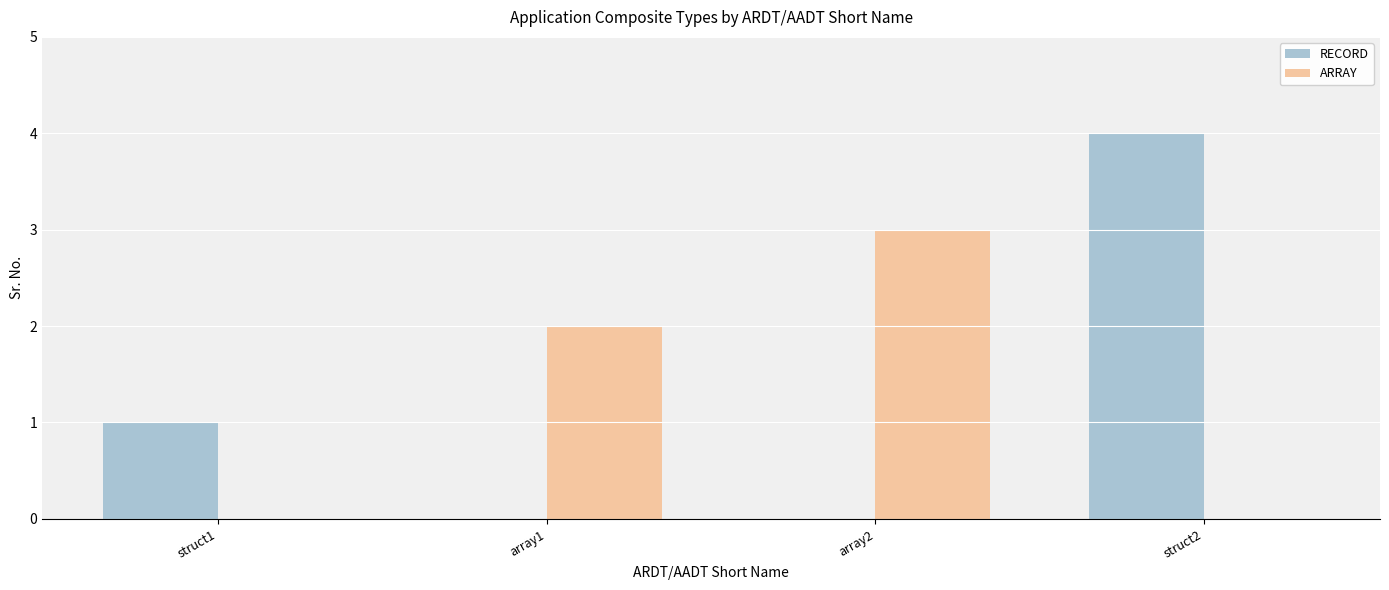

Which series has the largest range (max minus min)?

RECORD